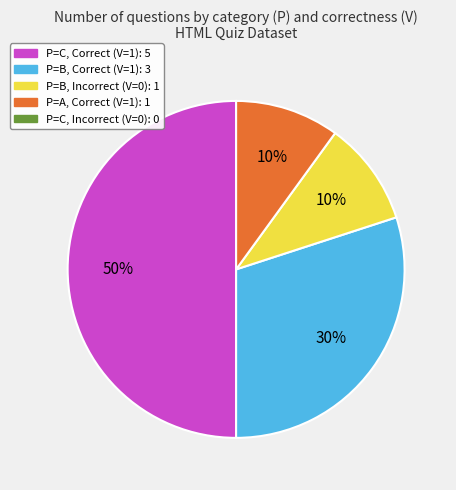

To the nearest percent, what is the difference between the largest and smallest slice percentages?

40%